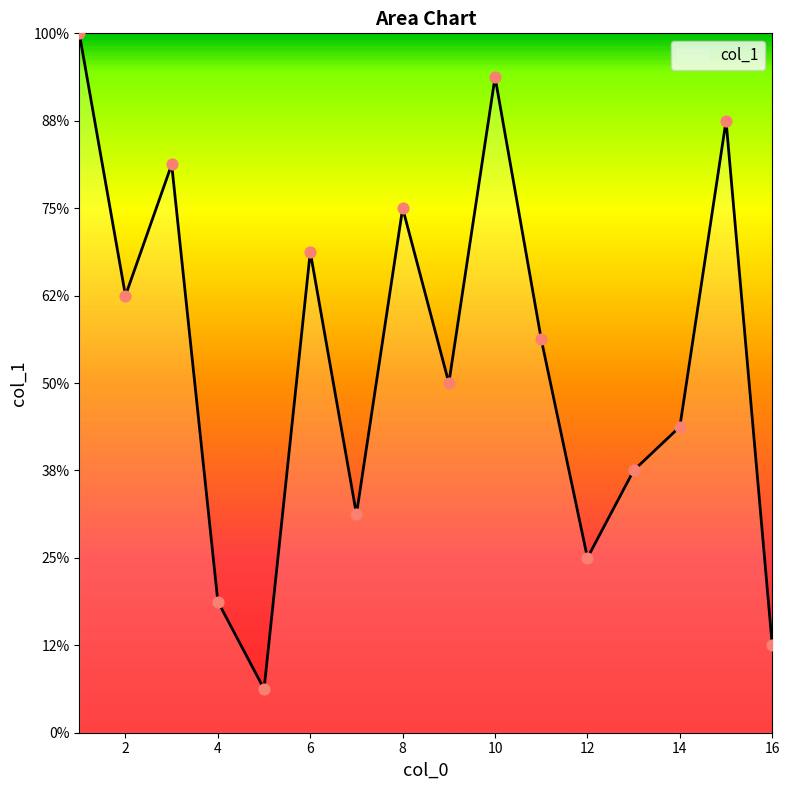

Does the chart have visible grid lines?

No